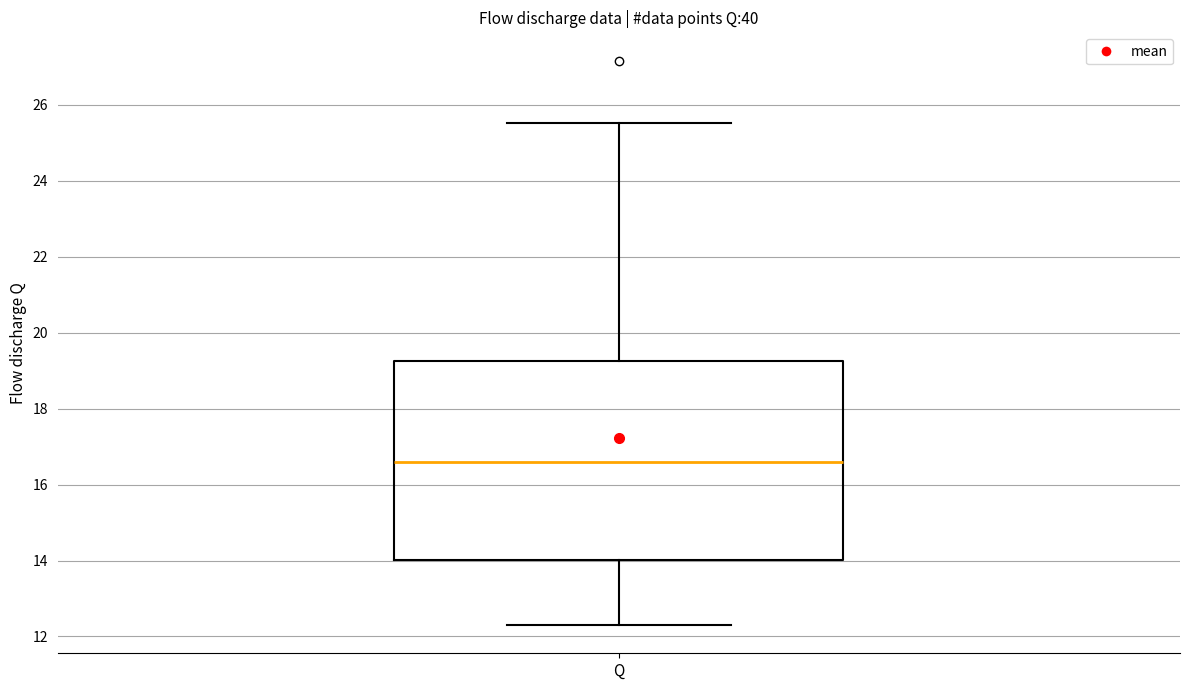

Transcribe this box plot: give where the median line is, the range the box spans, and where the two whiskers end, as read against the y-axis. The values are not printed on the chart, so give them approximately, as read against the axis.

median 16.6, box 14.0 to 19.2, whiskers 12.4 to 25.6